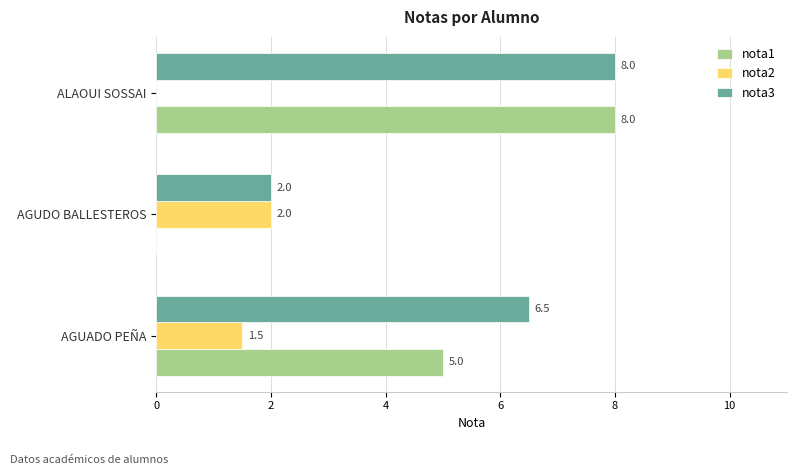

What is the greatest value displayed?

8.0